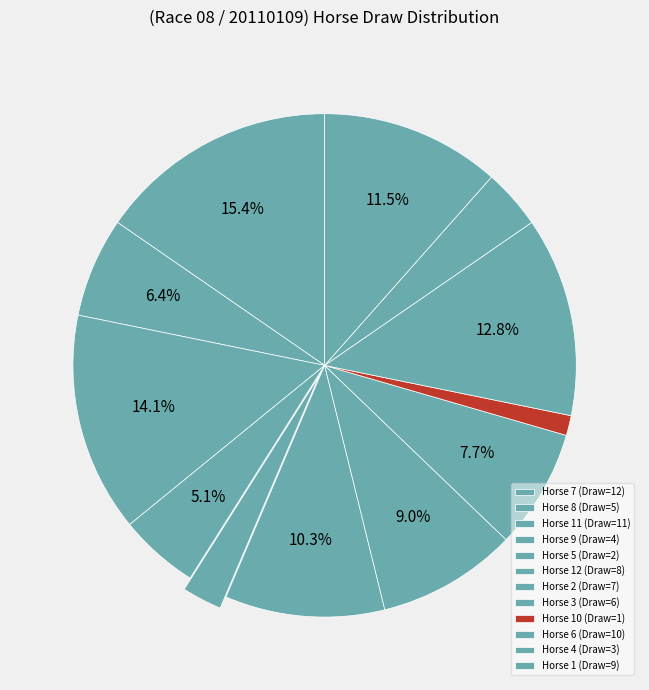

How many slices are in this pie chart?

12